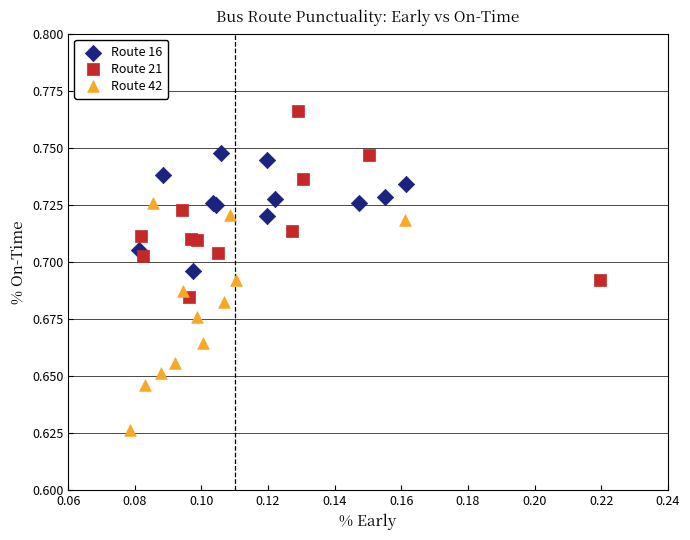

What are all the series names shown in the legend?

Route 16, Route 21, Route 42